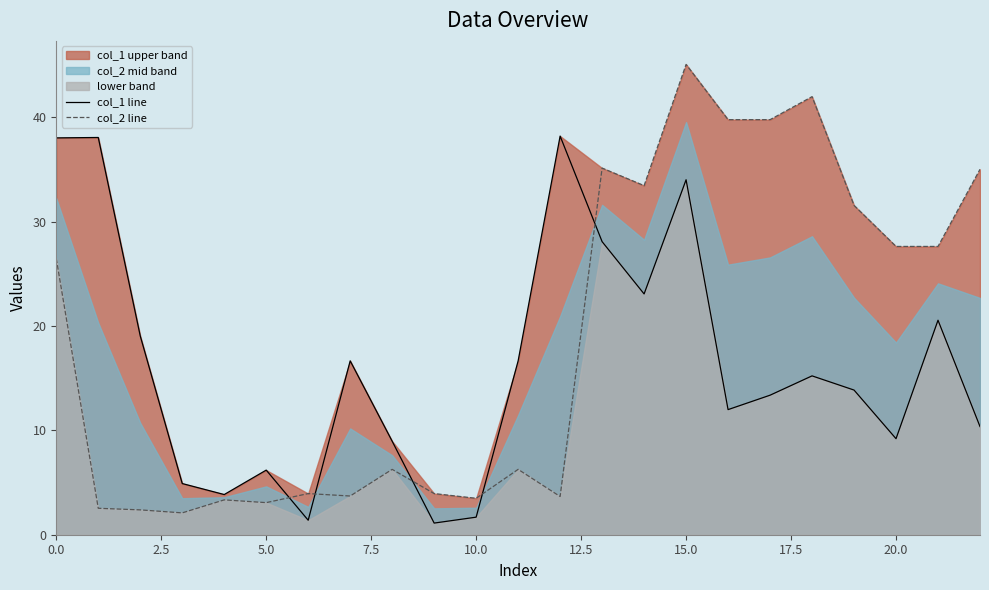

At 20, list the series in order from smallest to largest.

col_1 line, col_2 line